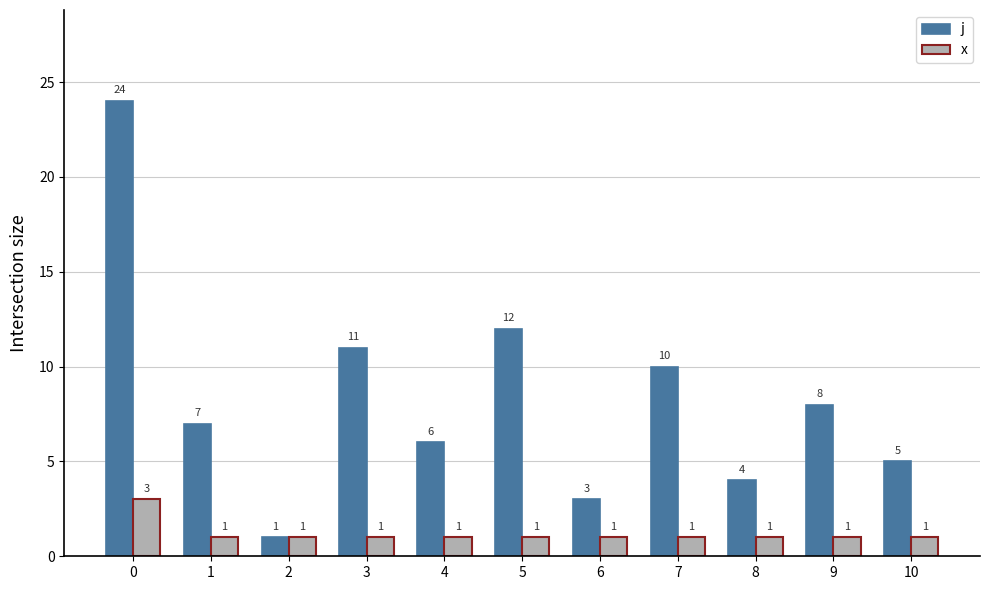

List the series in order of their peak value, lowest first.

x, j